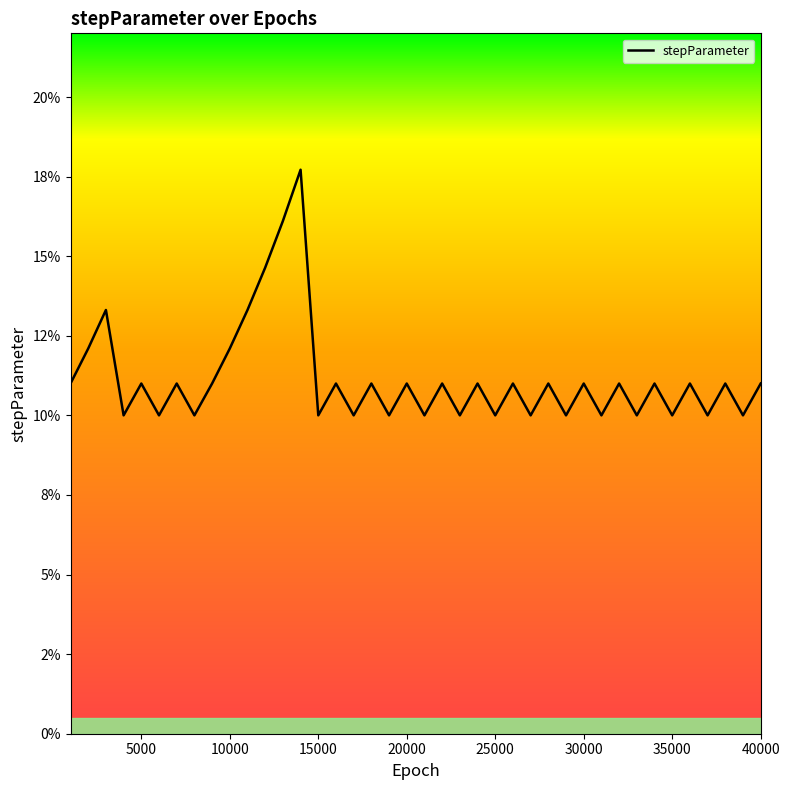

What is the difference between the maximum and minimum values?

0.1